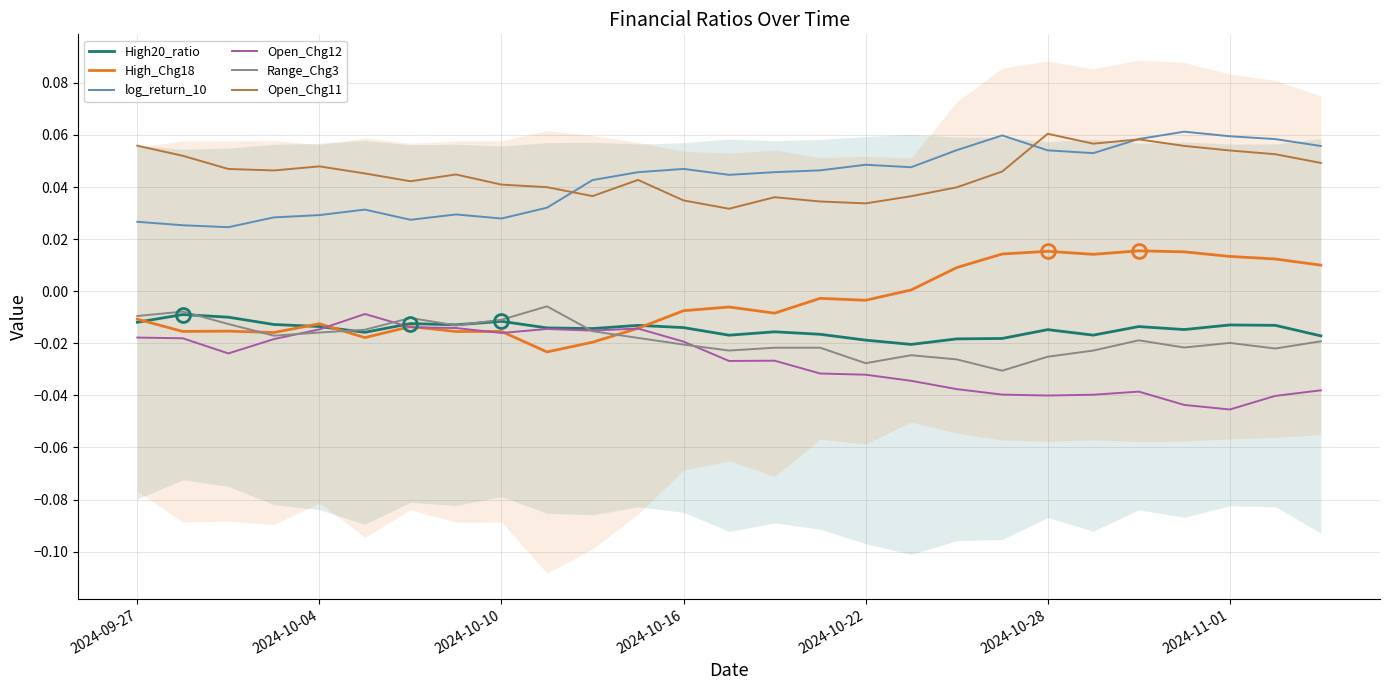

Which series has the widest spread of values?

High_Chg18